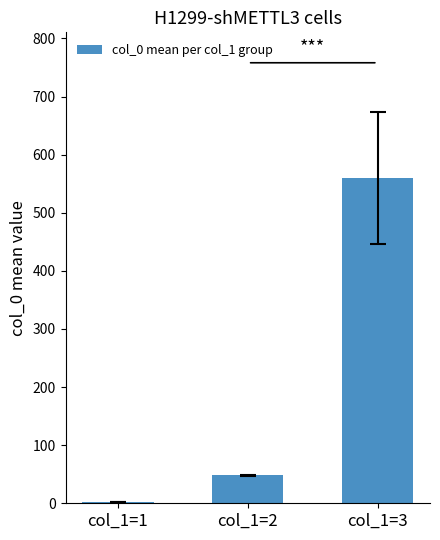

At which category does the chart reach its peak across all series?

col_1=3